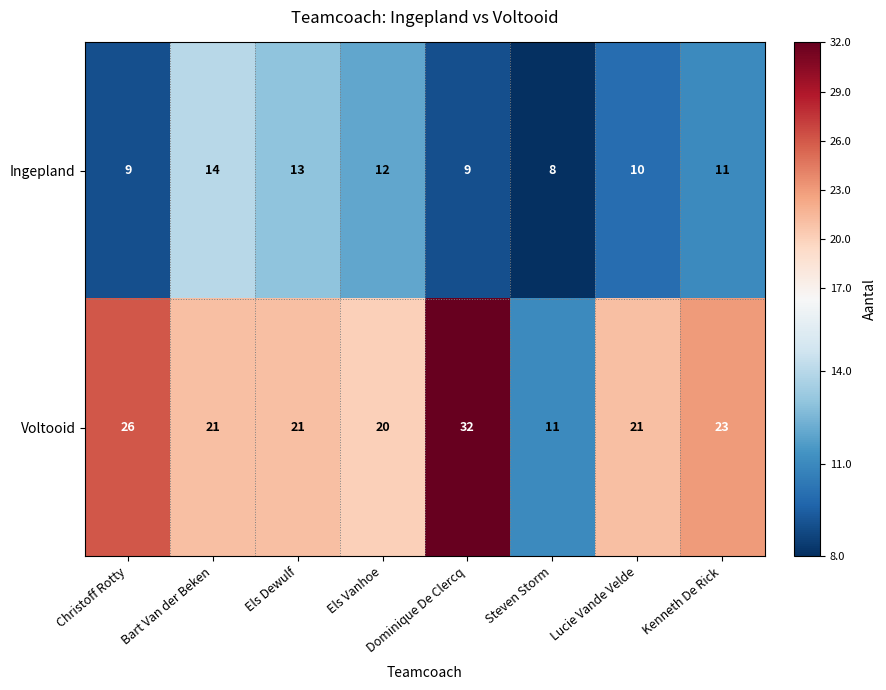

Which series has the largest total across all categories?

Voltooid